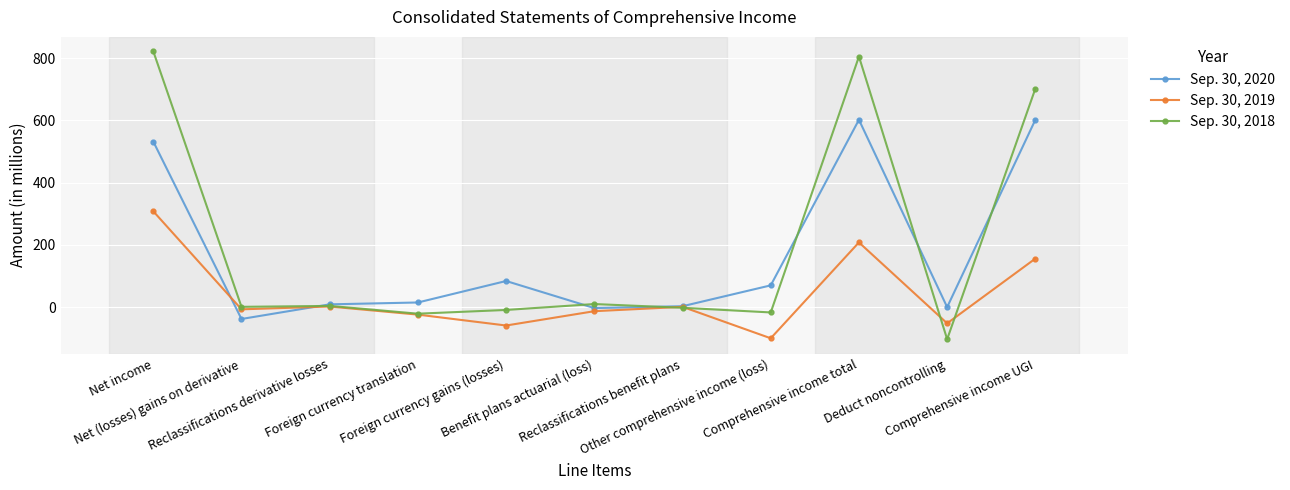

Rank the series by their maximum value, from lowest to highest.

Sep. 30, 2019, Sep. 30, 2020, Sep. 30, 2018